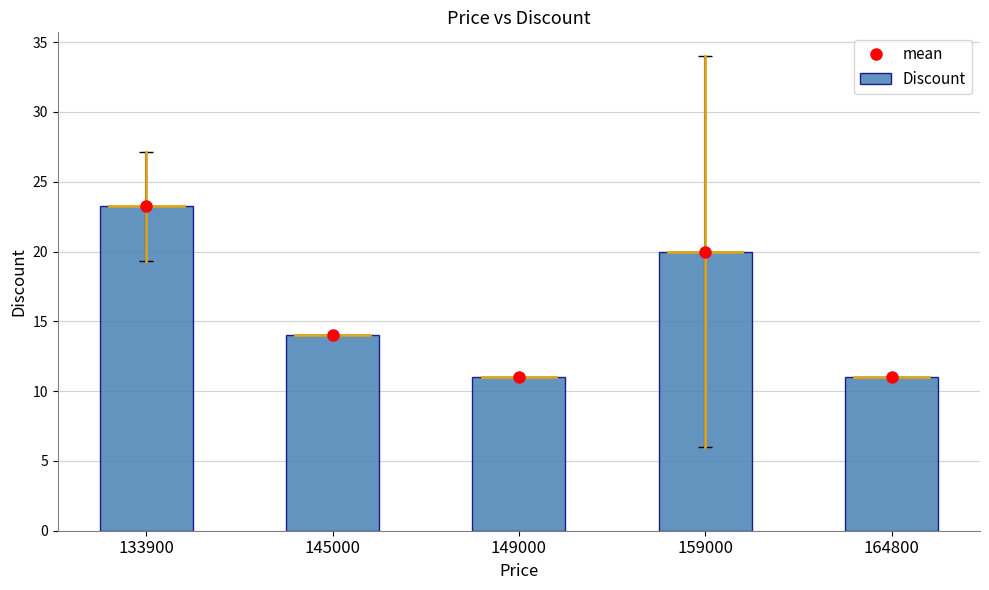

What is the sum of the values at 145000 and 159000?

34.0